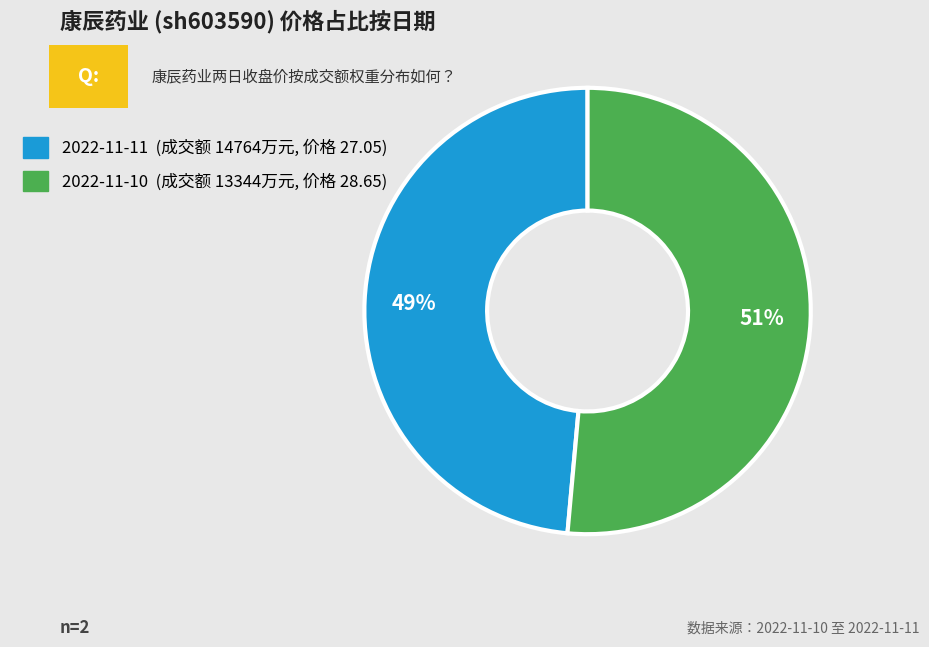

Is there any slice that represents more than half of the pie?

Yes